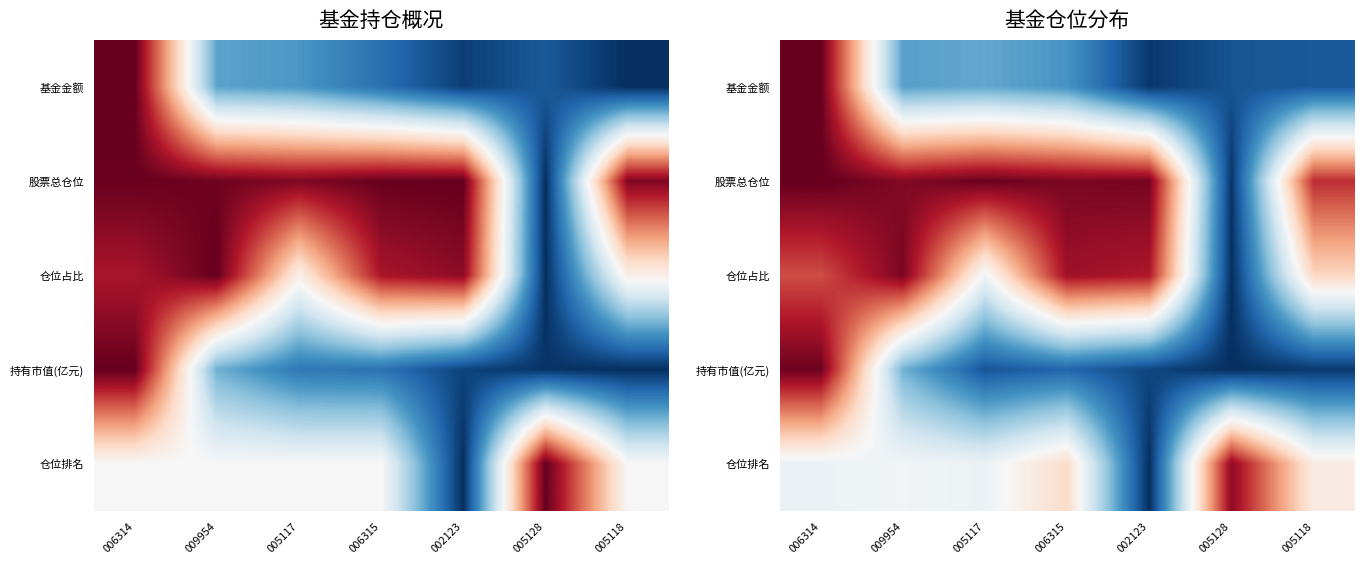

Rank the categories by 仓位占比 value from lowest to highest.

005128, 005117, 005118, 006314, 002123, 006315, 009954